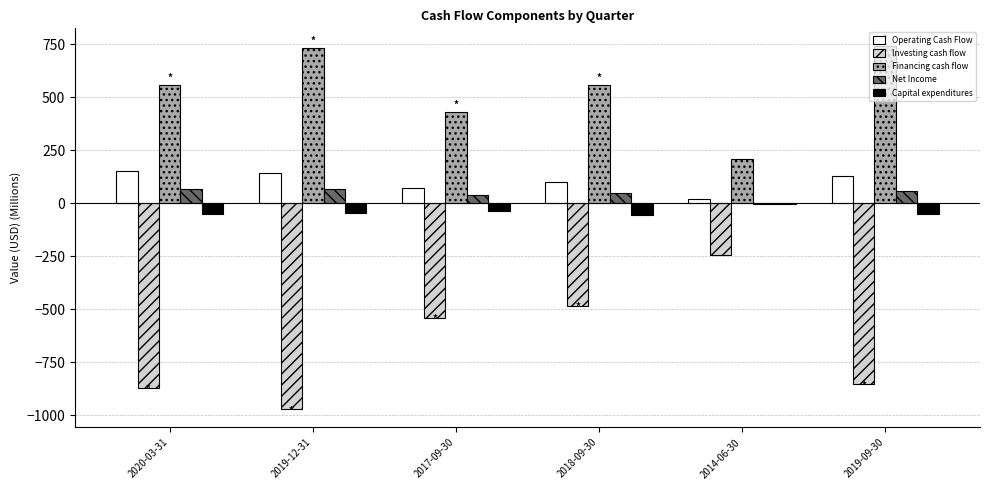

What is the maximum value for Net Income?

68.6